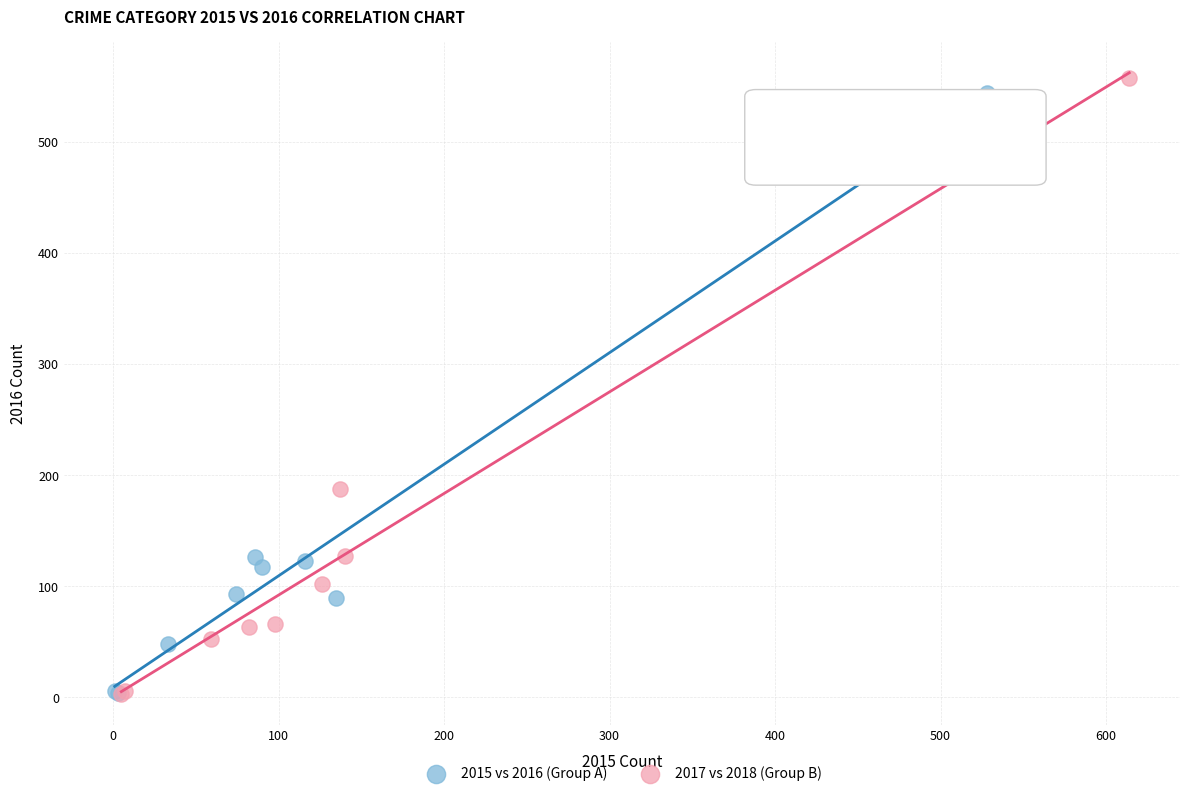

Which series has the widest spread of Y values?

2017 vs 2018 (Group B)